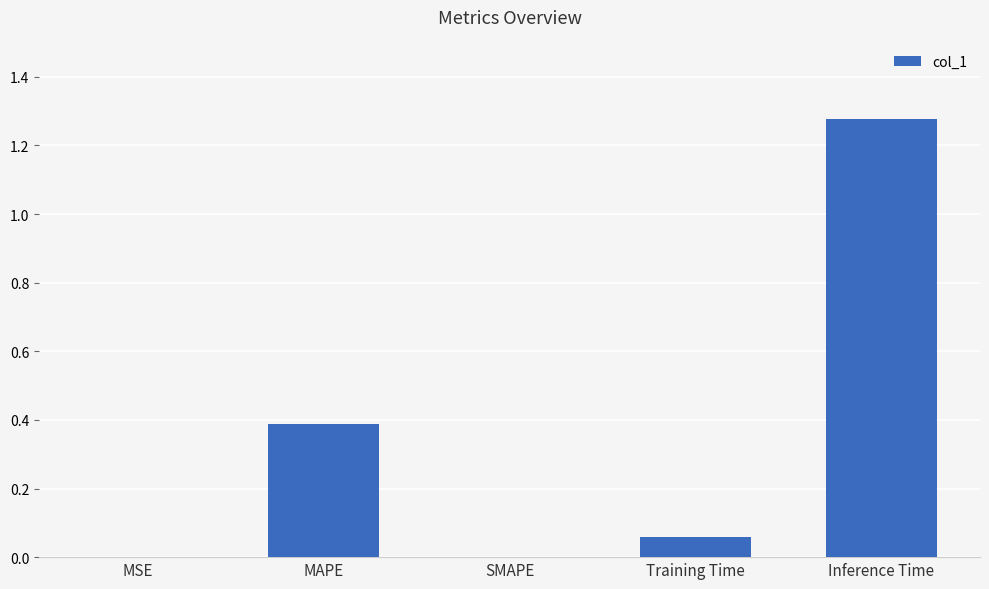

What is the sum of all values?

1.7